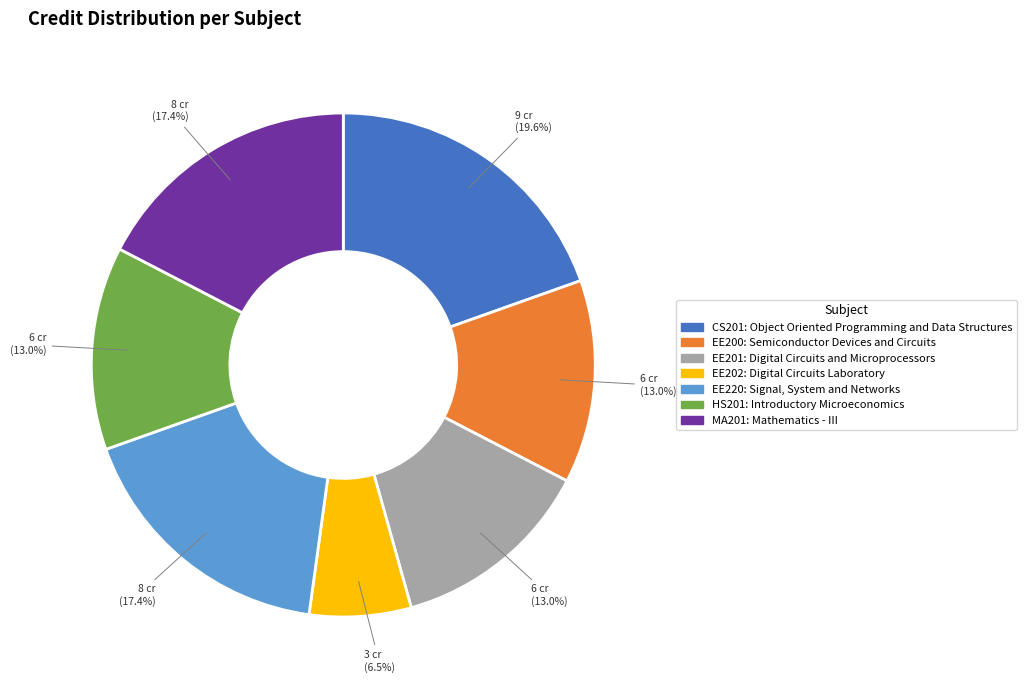

Does any single category account for the majority?

No